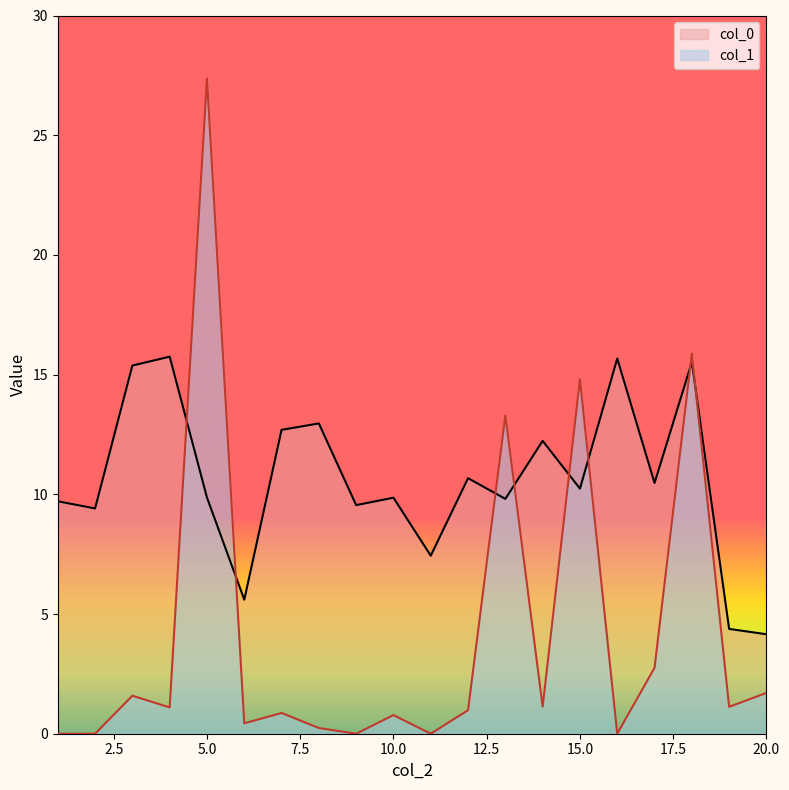

Reading right to left, transcribe all the data shown in this chart.

col_0: 20=4.2	19=4.4	18=15.5	17=10.5	16=15.7	15=10.2	14=12.2	13=9.8	12=10.7	11=7.4	10=9.9	9=9.5	8=13.0	7=12.7	6=5.6	5=9.9	4=15.7	3=15.4	2=9.4	1=9.7
col_1: 20=1.7	19=1.1	18=15.9	17=2.8	16=0.0	15=14.8	14=1.1	13=13.3	12=1.0	11=0.0	10=0.8	9=0.0	8=0.2	7=0.9	6=0.4	5=27.4	4=1.1	3=1.6	2=0.0	1=0.0